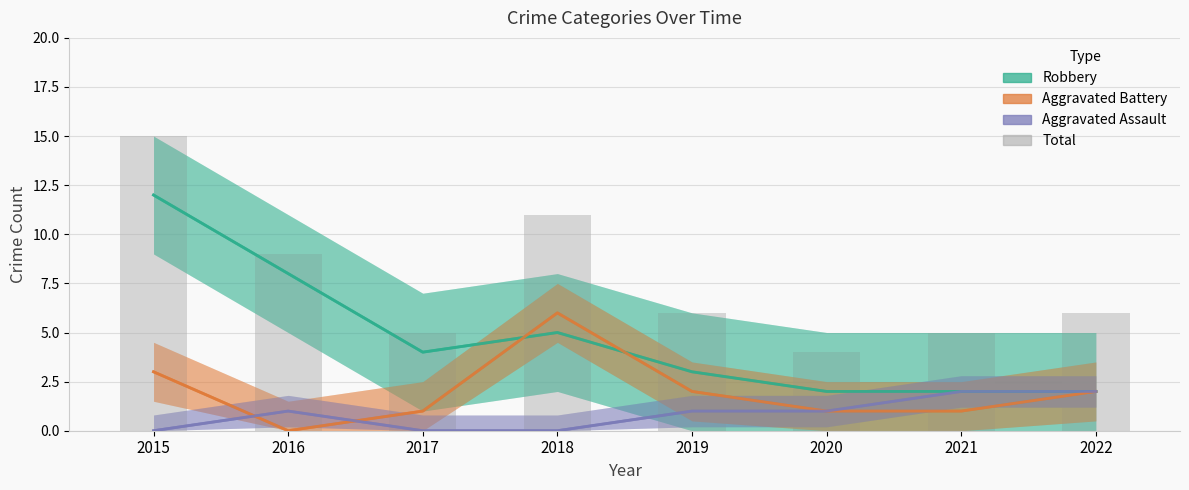

True or false: Robbery has a value of 3 at 2019.

True